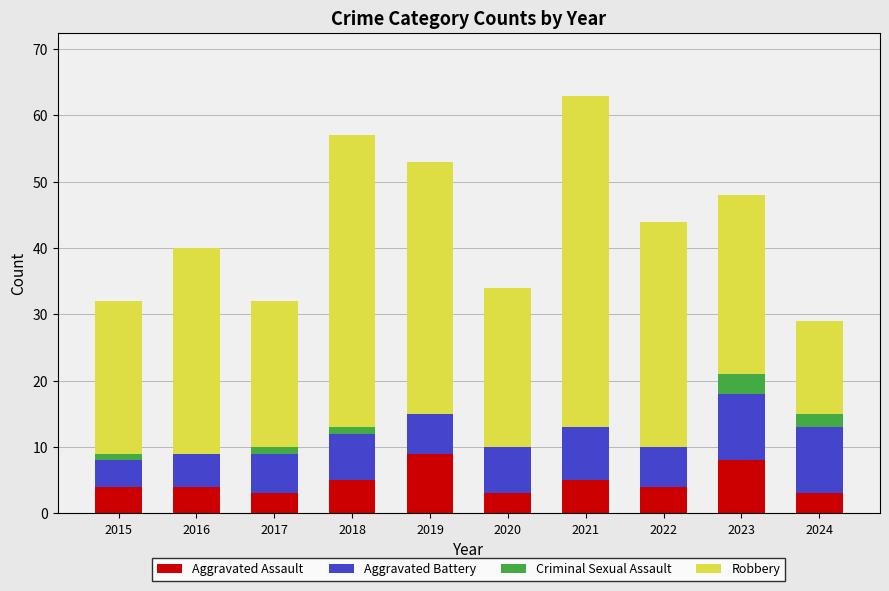

Which category has the highest value in the Aggravated Assault series?

2019